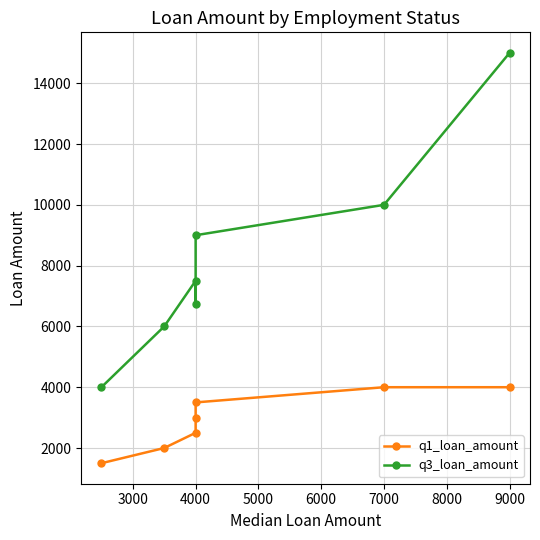

What is the difference between the maximum and minimum values in the q1_loan_amount series?

2500